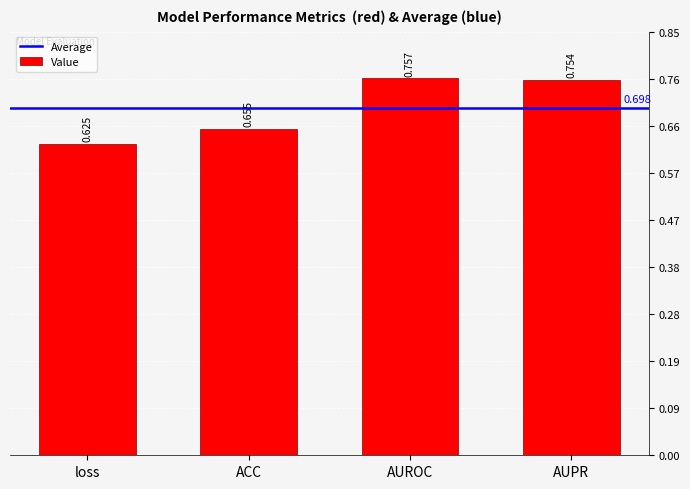

Count the values in the range 0 to 1.

4